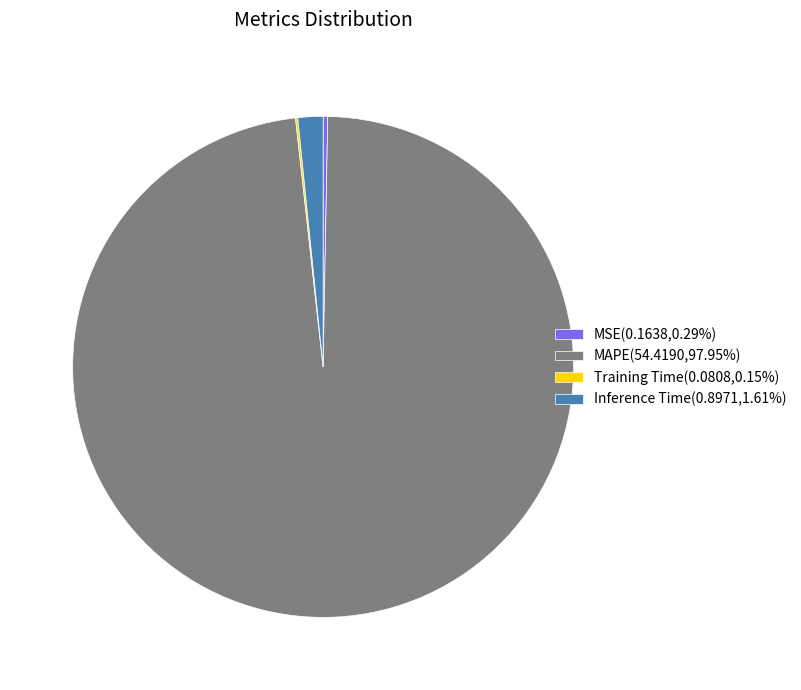

The MSE slice represents 6% of the pie. True or false?

False